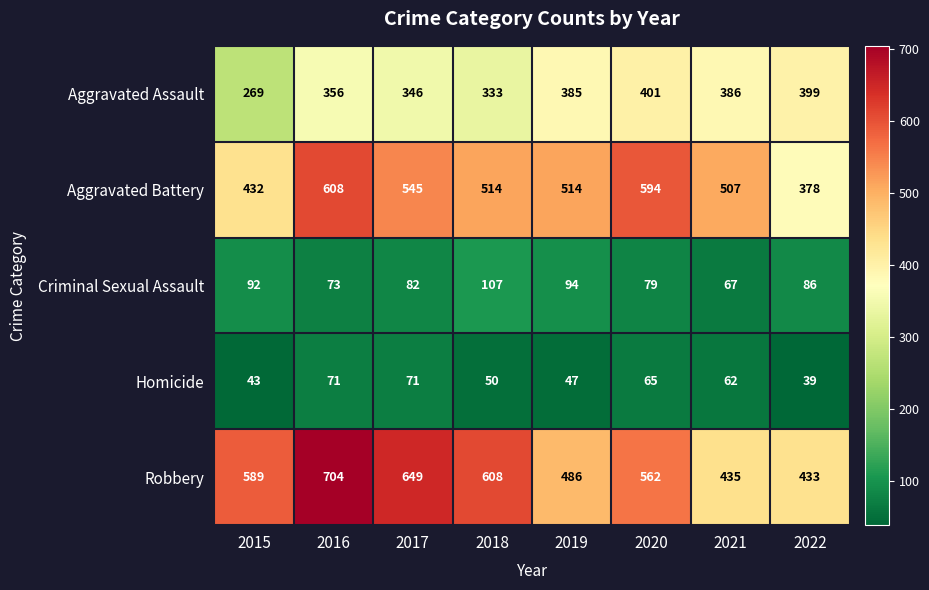

What is the difference between the second highest and minimum values in the Homicide series?

32